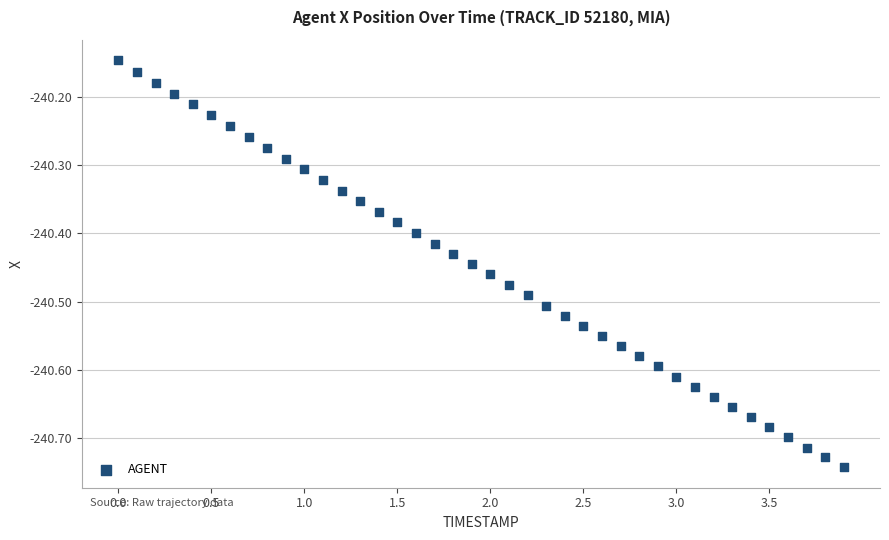

What is the range of Y values (max minus min)?

0.6